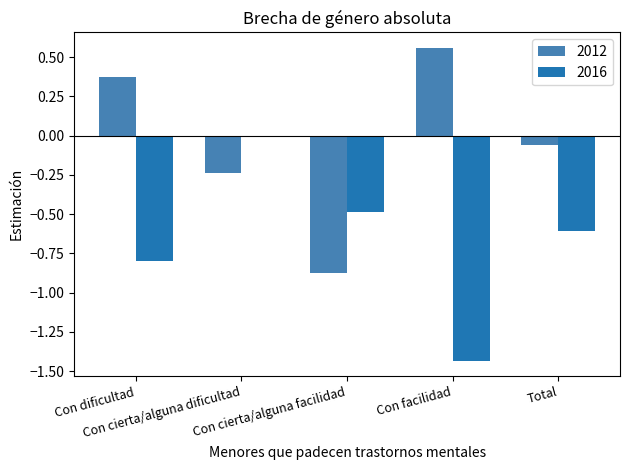

Which series has the largest total across all categories?

2012